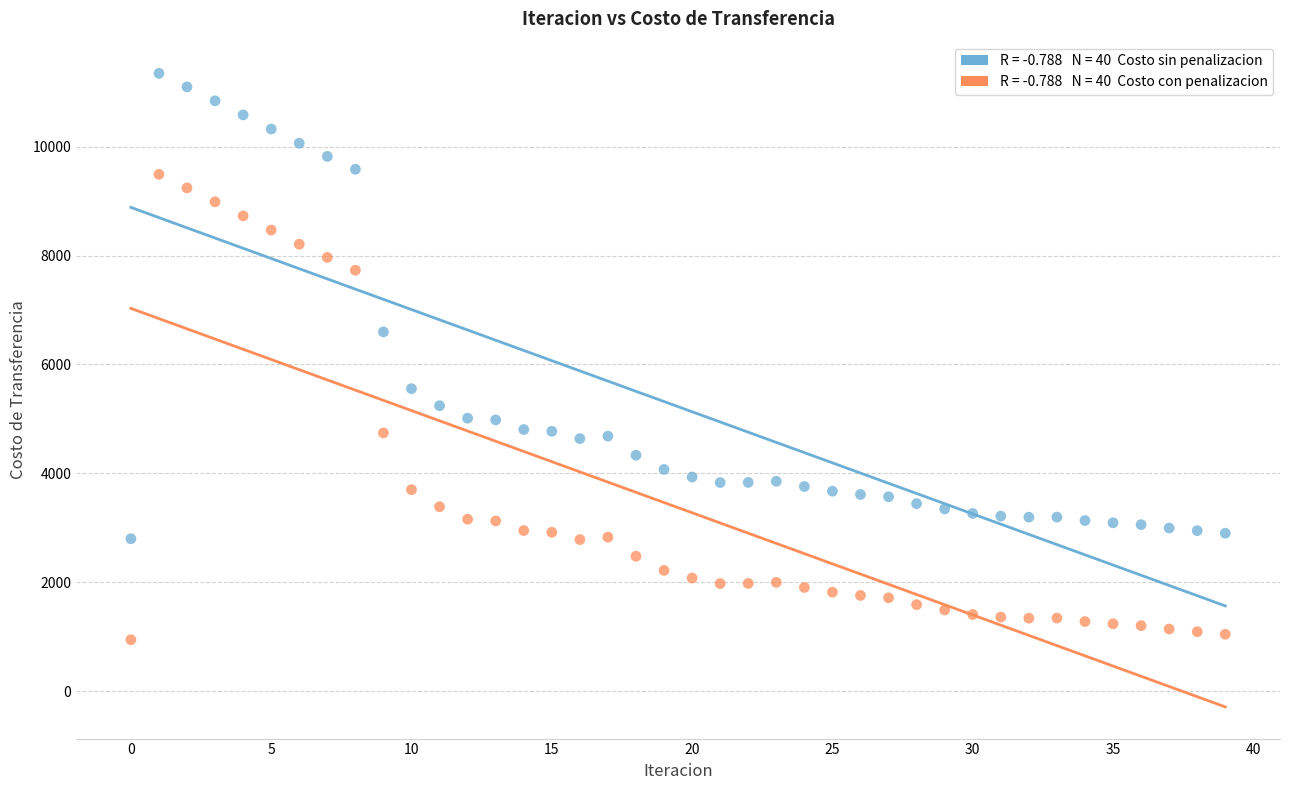

Across all data points, what is the range of Y values (max minus min)?

10393.8